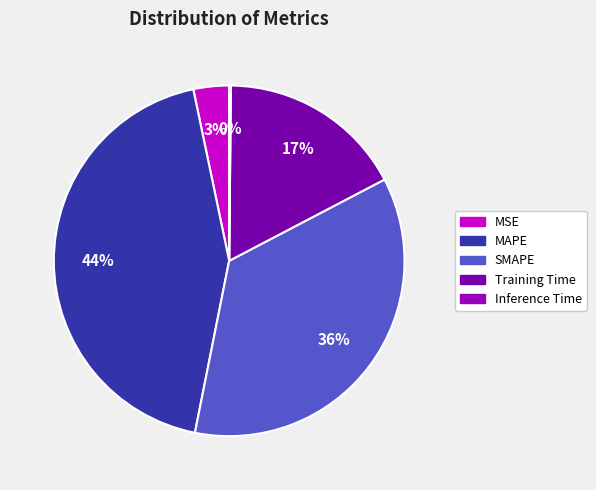

Combined, do Training Time and SMAPE account for over 50%?

Yes